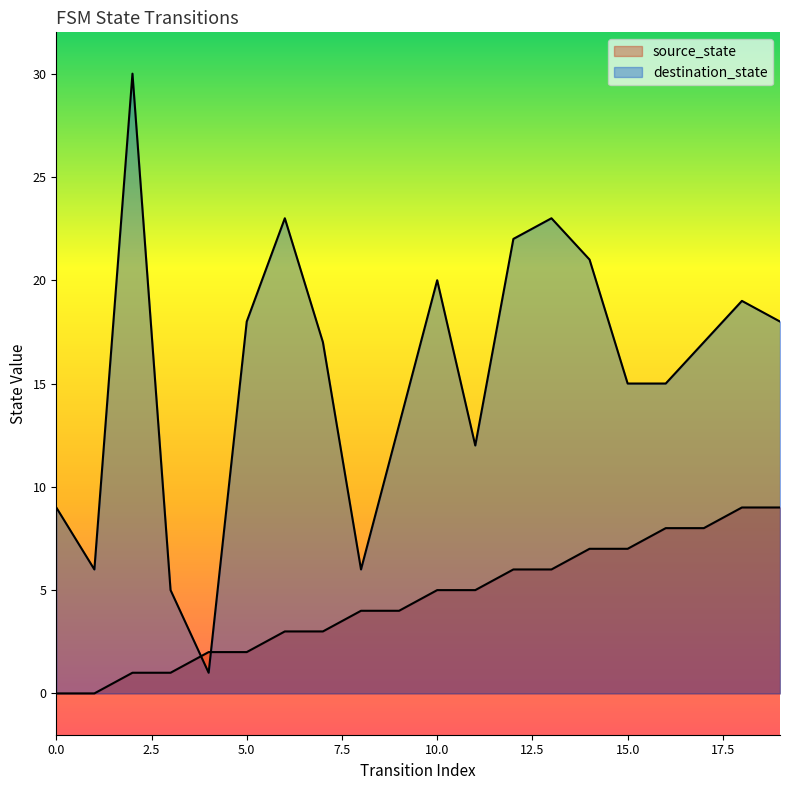

In destination_state, how many points are lower than both neighbors (excluding endpoints)?

4